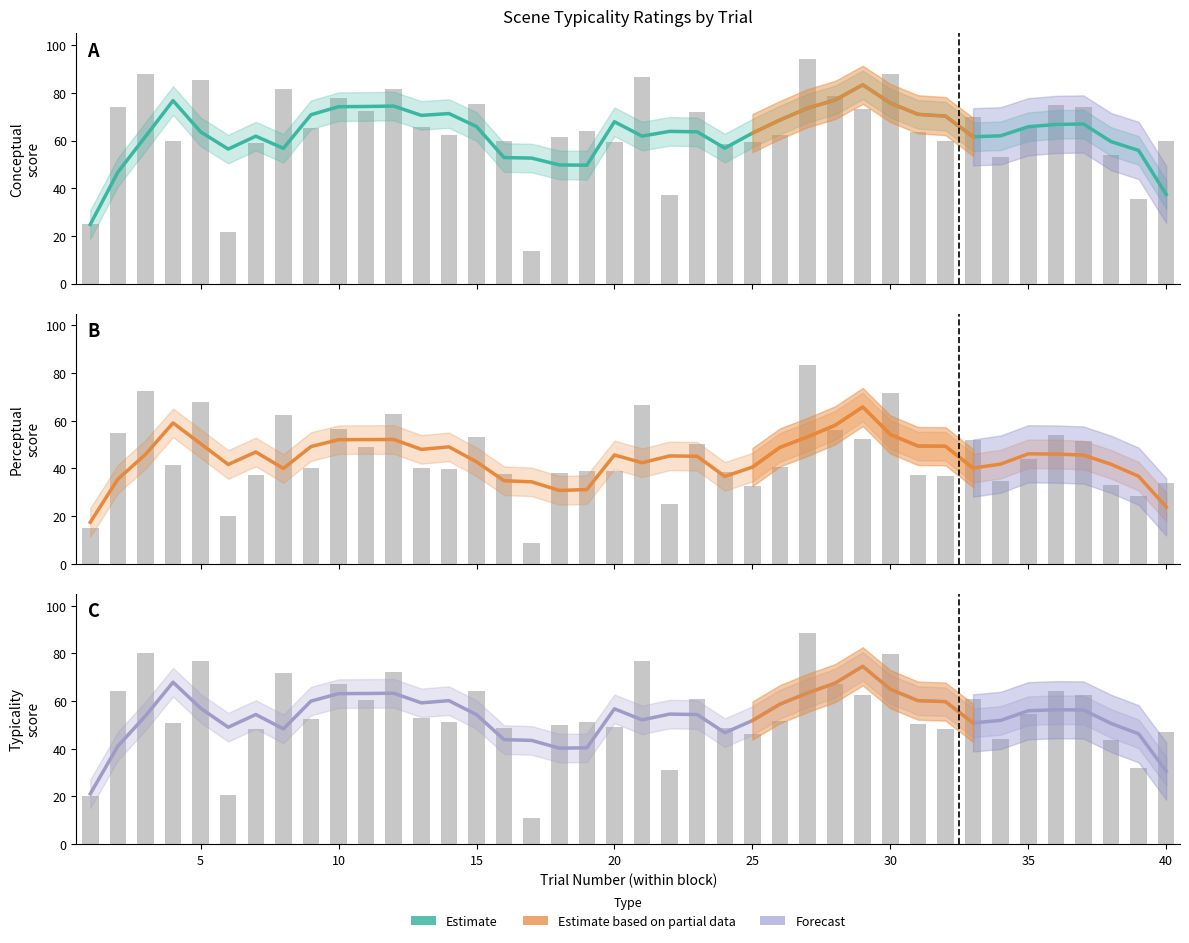

Is it true that the value at 5 is 65.9?

False